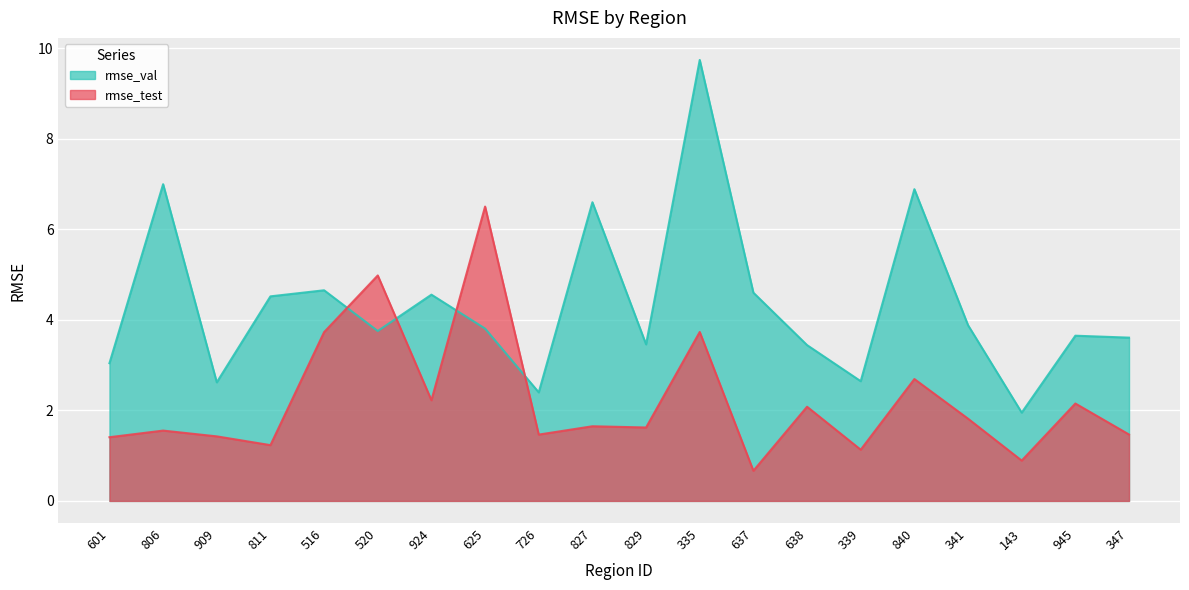

How many lines are shown in the chart?

2